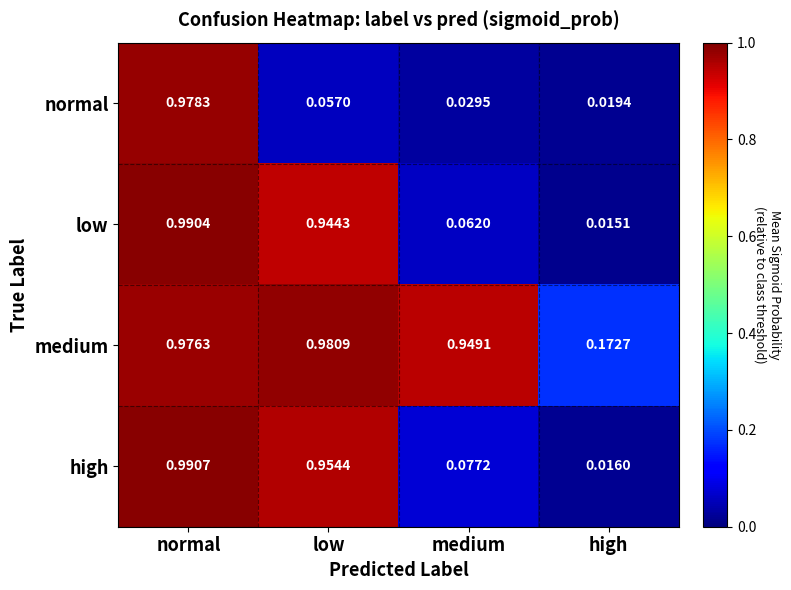

At which label does low reach its peak?

normal